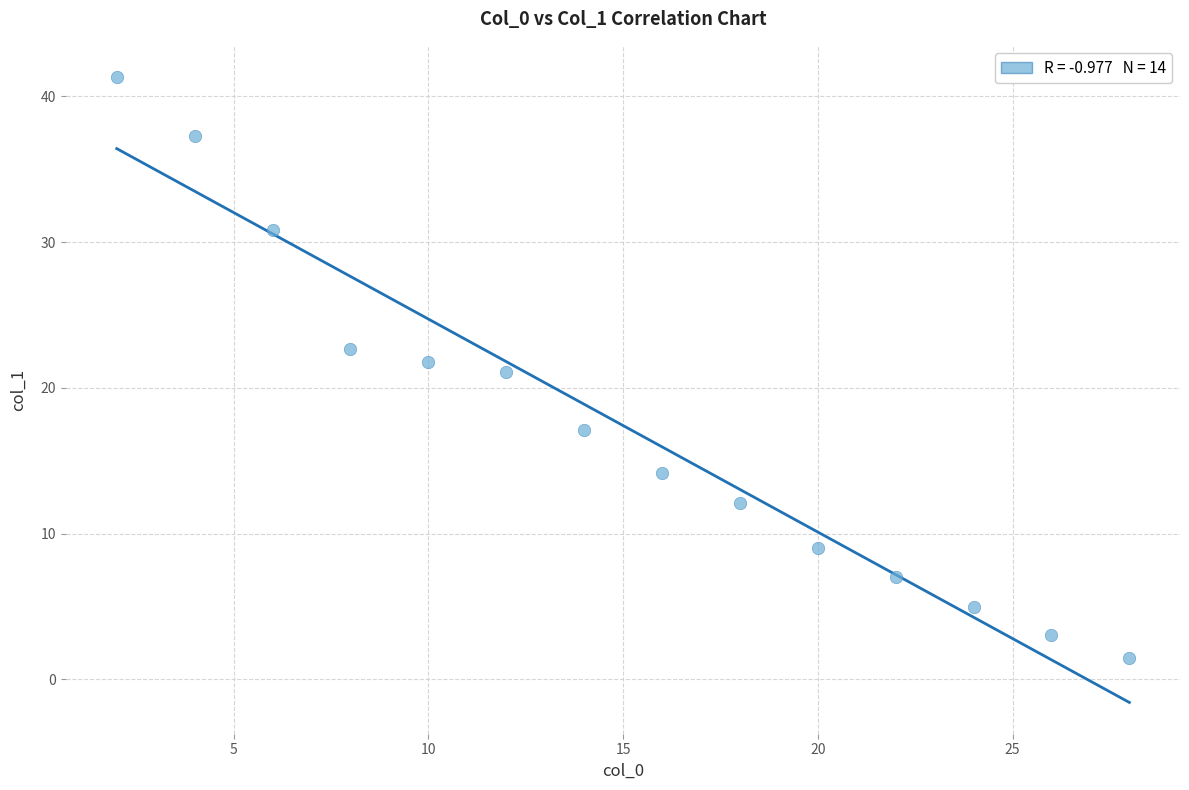

What is the range of Y values (max minus min)?

39.8